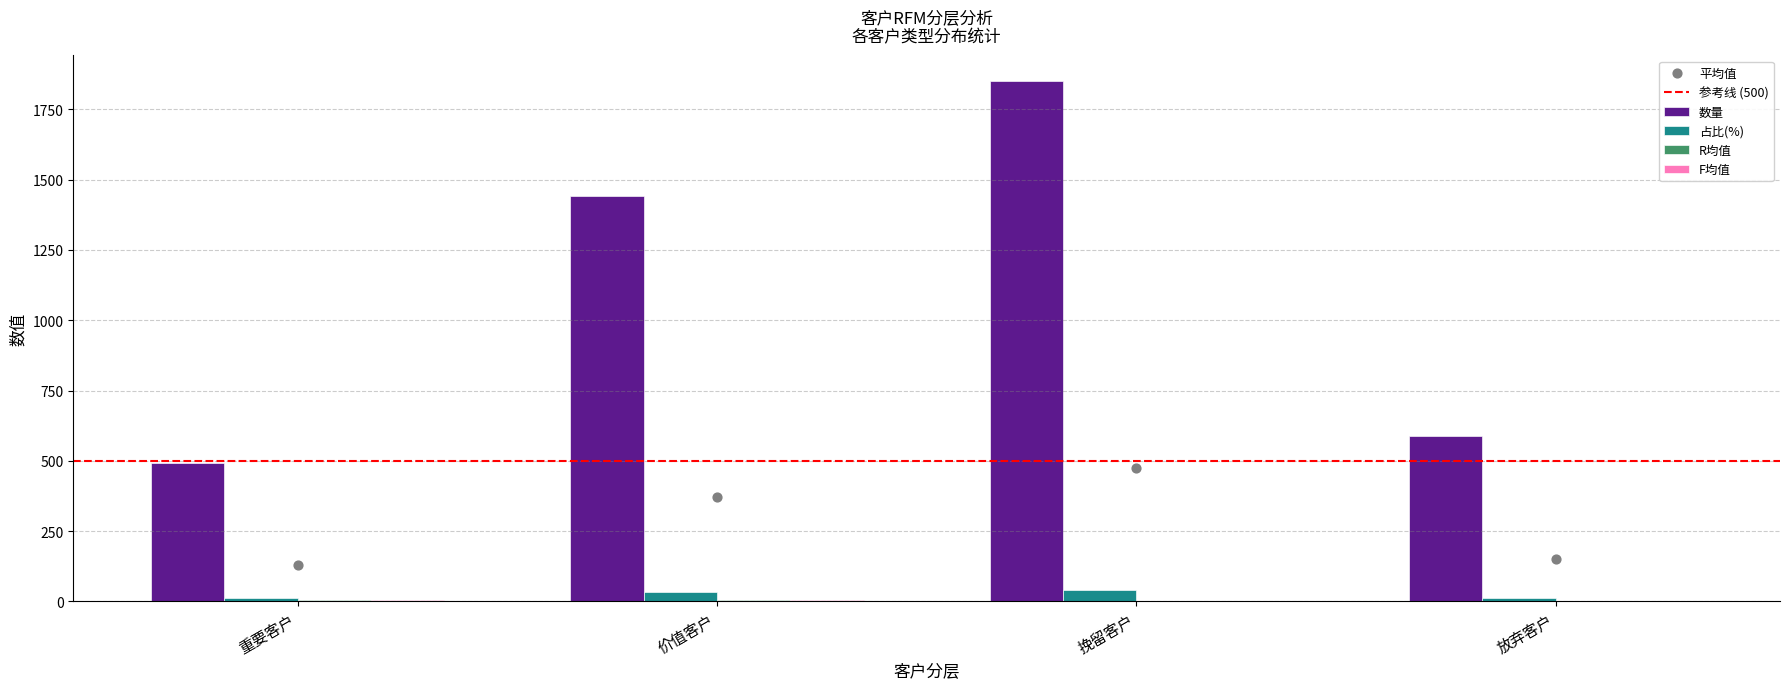

What is the total value across all series at 价值客户?

1482.1